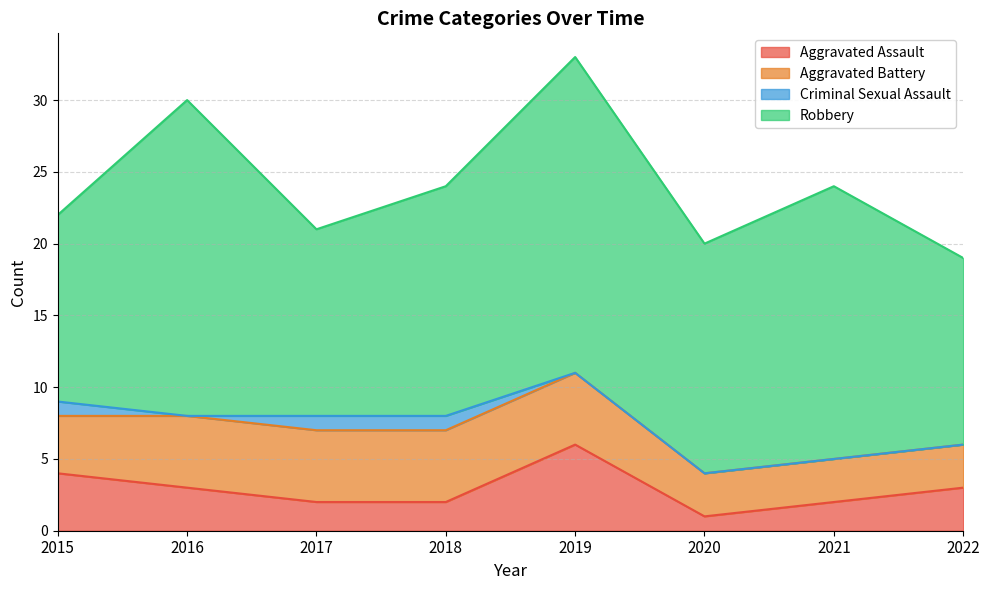

Which series has the largest total across all categories?

Robbery